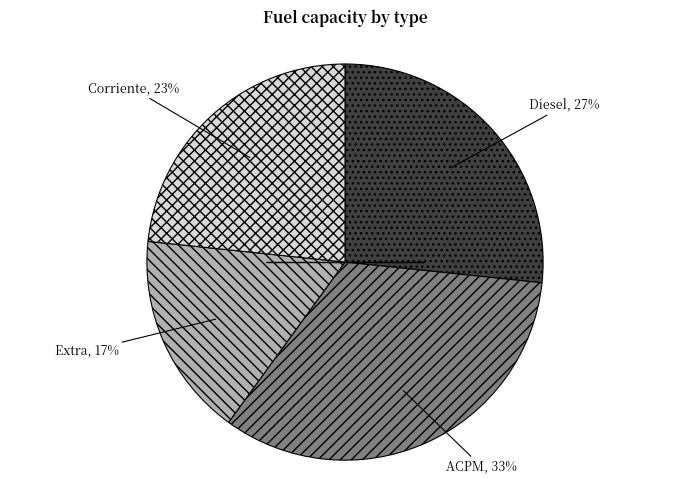

To the nearest percent, what is the average slice percentage?

25%